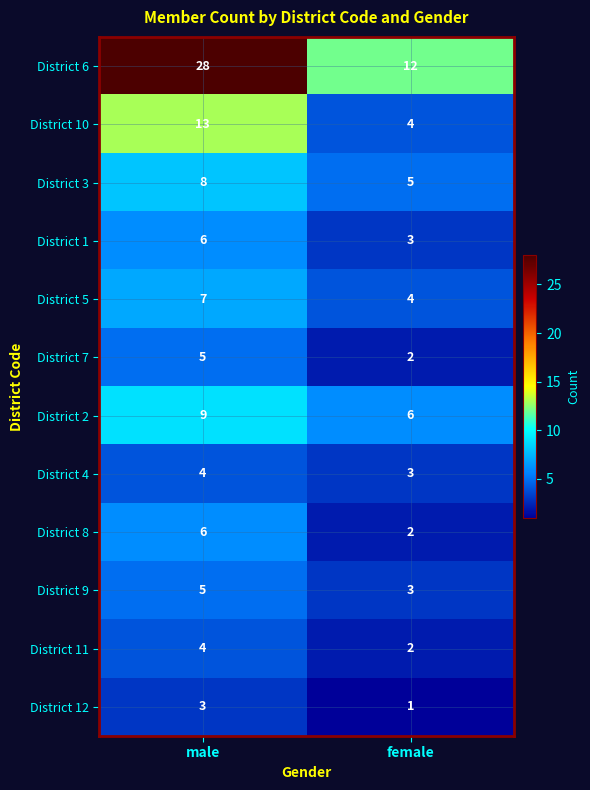

The value of District 12 at female is 1. True or false?

True